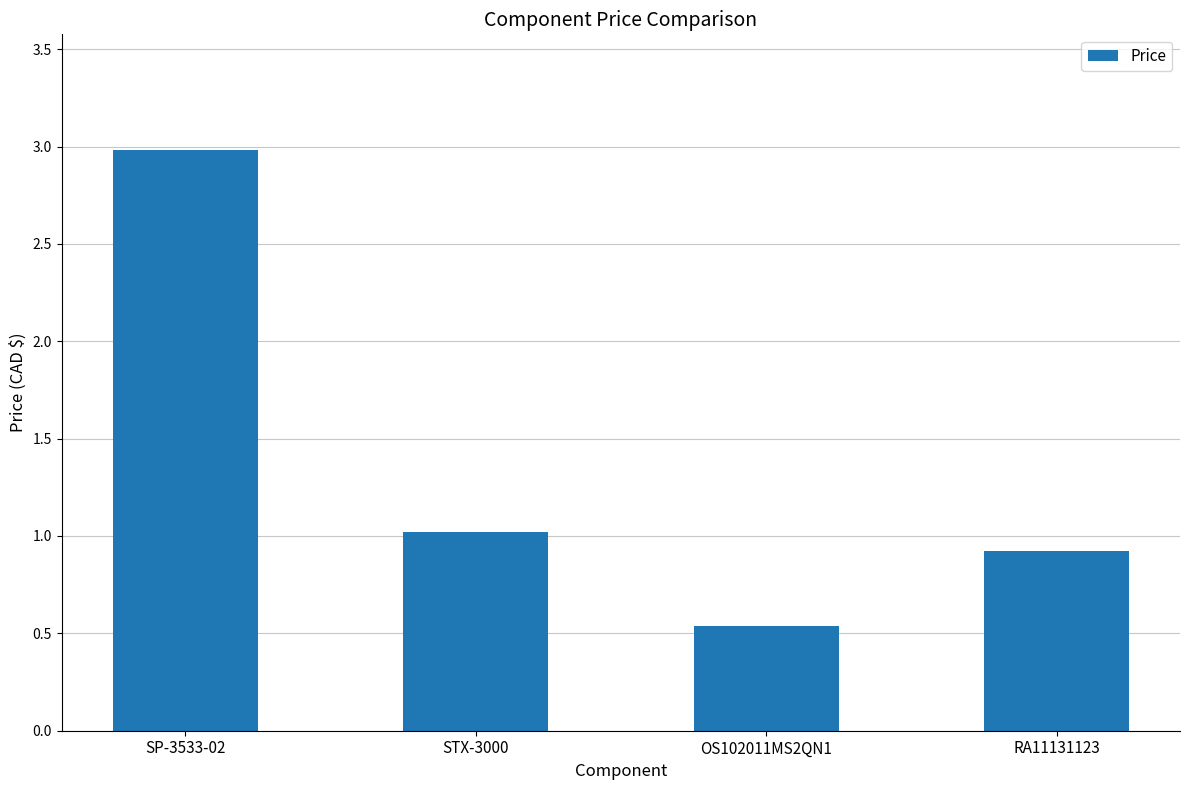

What is the change in value from SP-3533-02 to RA11131123?

-2.1